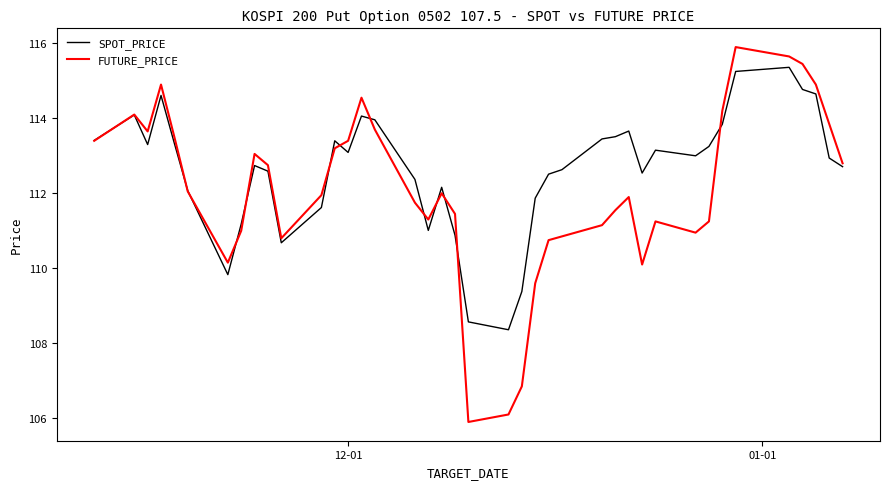

What is the maximum value shown in the chart?

115.9